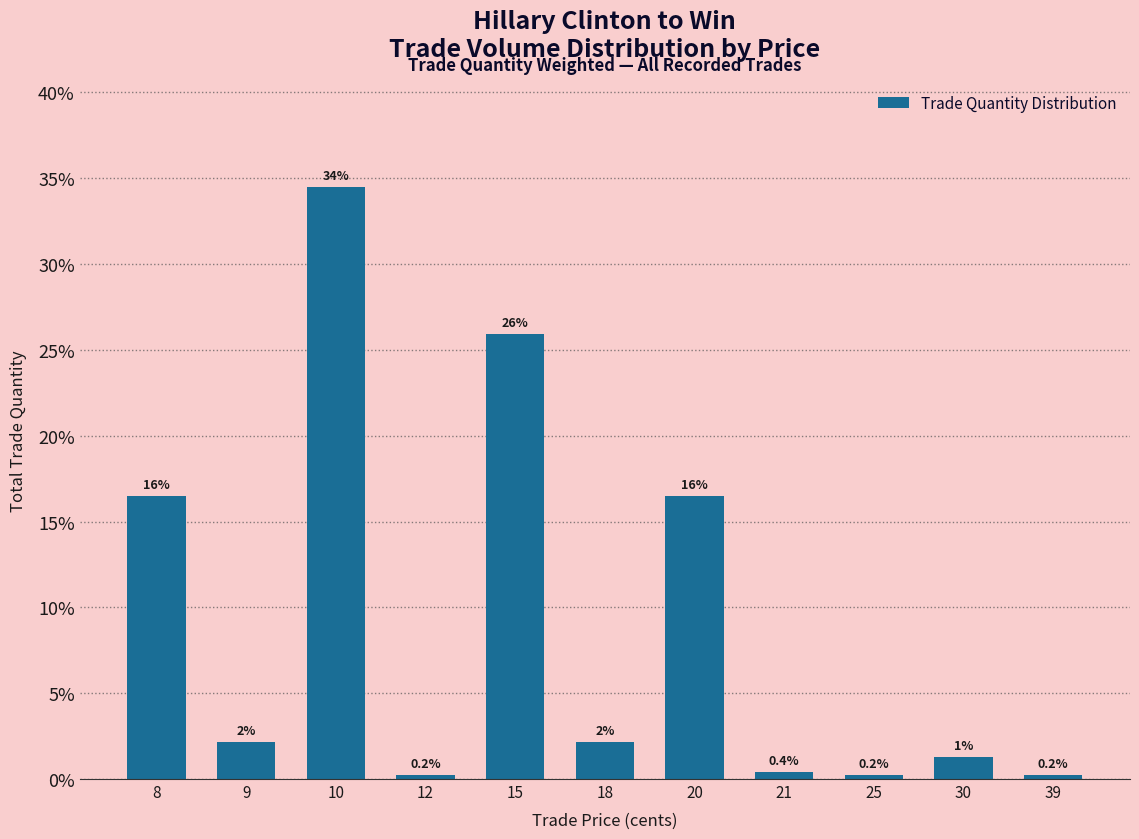

Which has a higher value, 10 or 20?

10